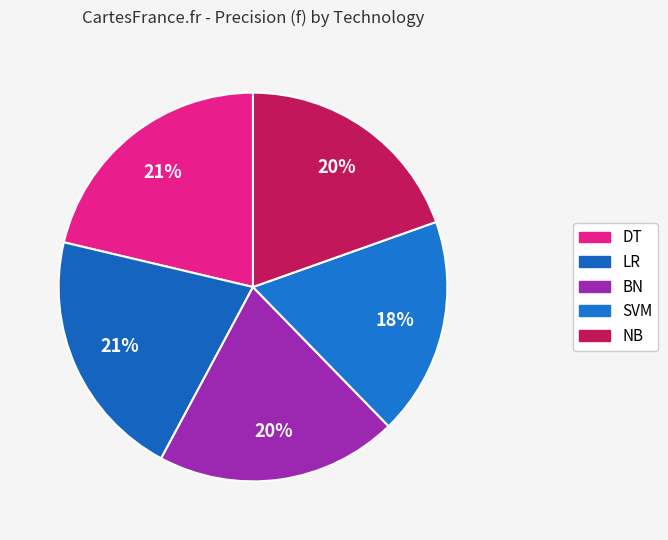

What is the largest slice in the pie chart?

DT